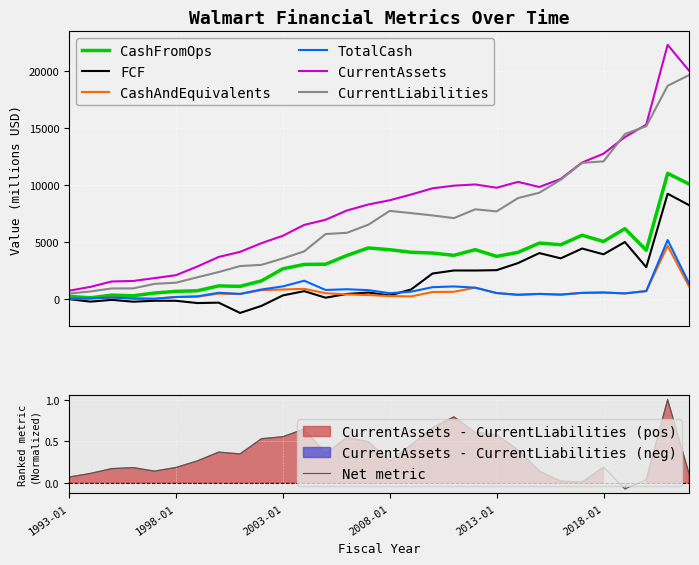

At 2015-01, list the series in order from smallest to largest.

CashAndEquivalents, TotalCash, FCF, CashFromOps, CurrentLiabilities, CurrentAssets